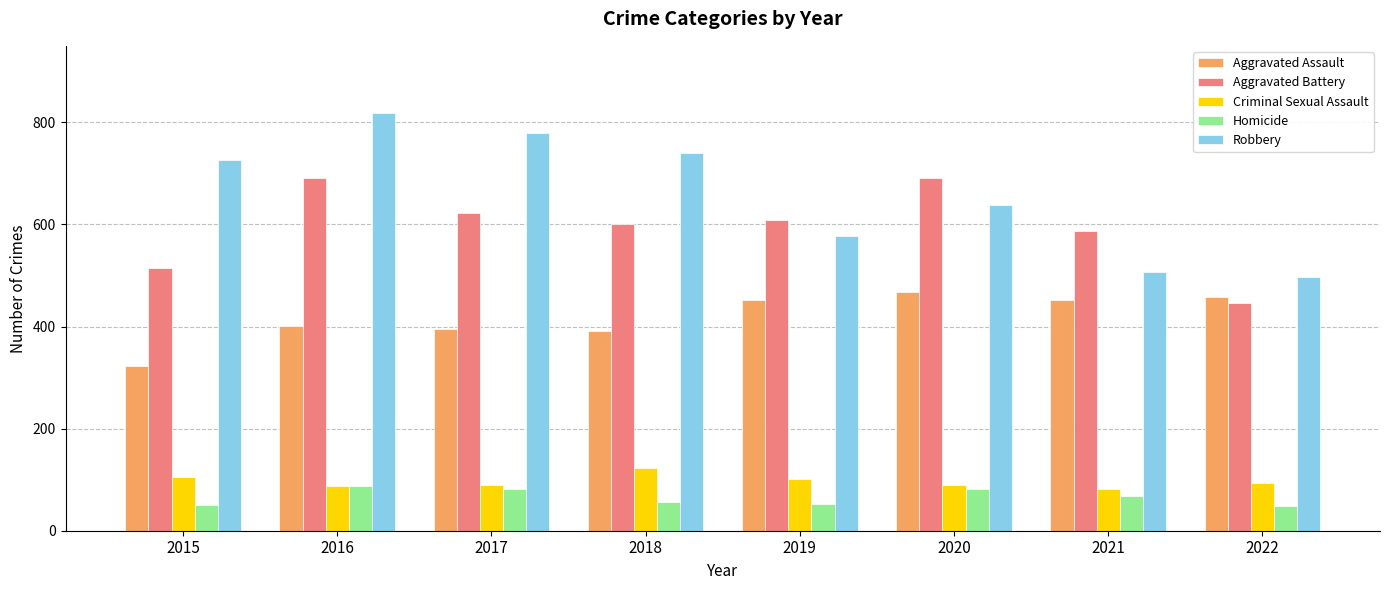

What are all the series names shown in the legend?

Aggravated Assault, Aggravated Battery, Criminal Sexual Assault, Homicide, Robbery